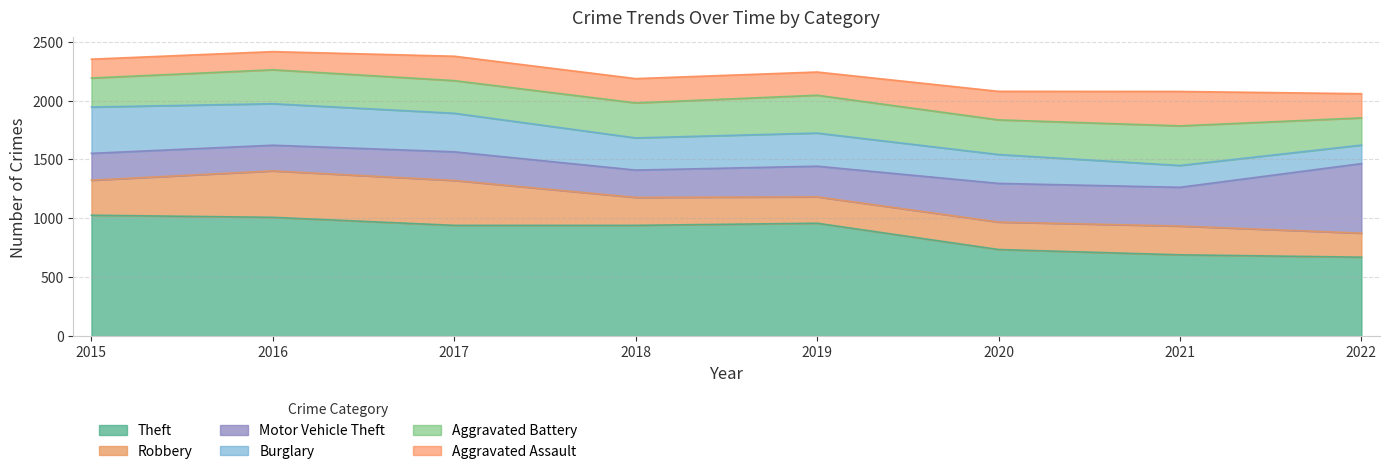

At which category does Robbery reach its first local valley?

2019